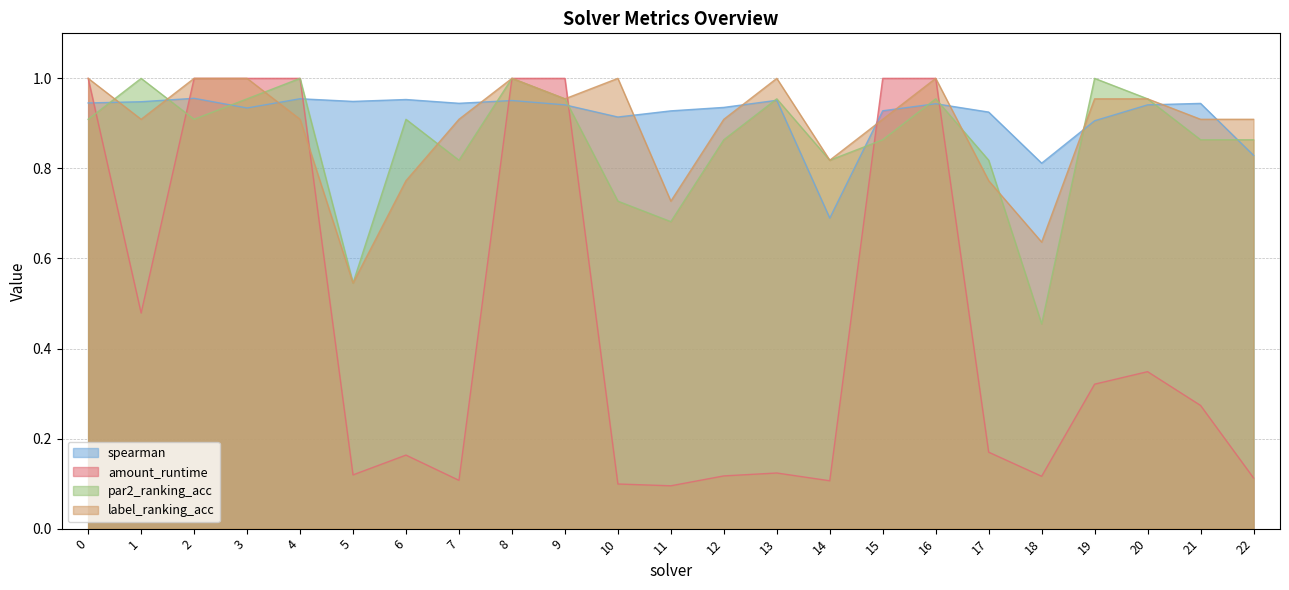

Between 20 and 11, which is larger?

20